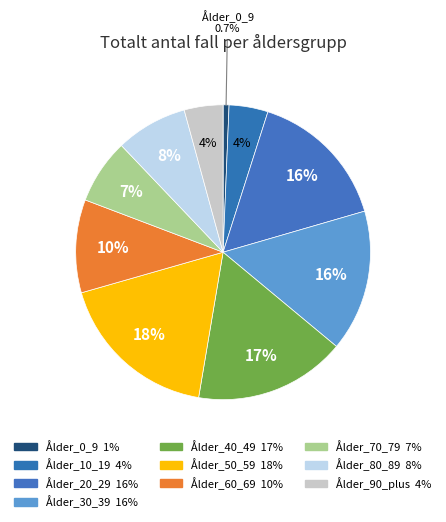

Does any single category account for the majority?

No